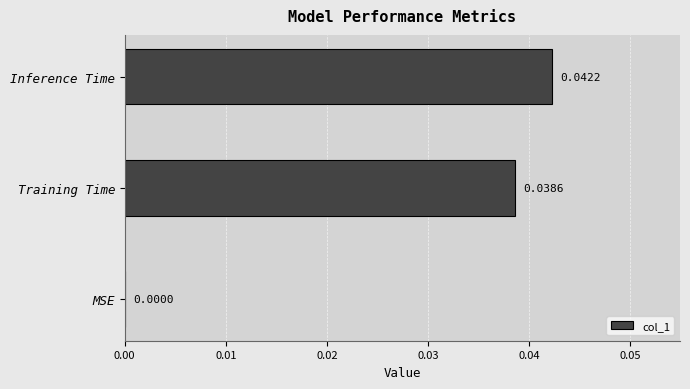

Which has a higher value, MSE or Inference Time?

Inference Time